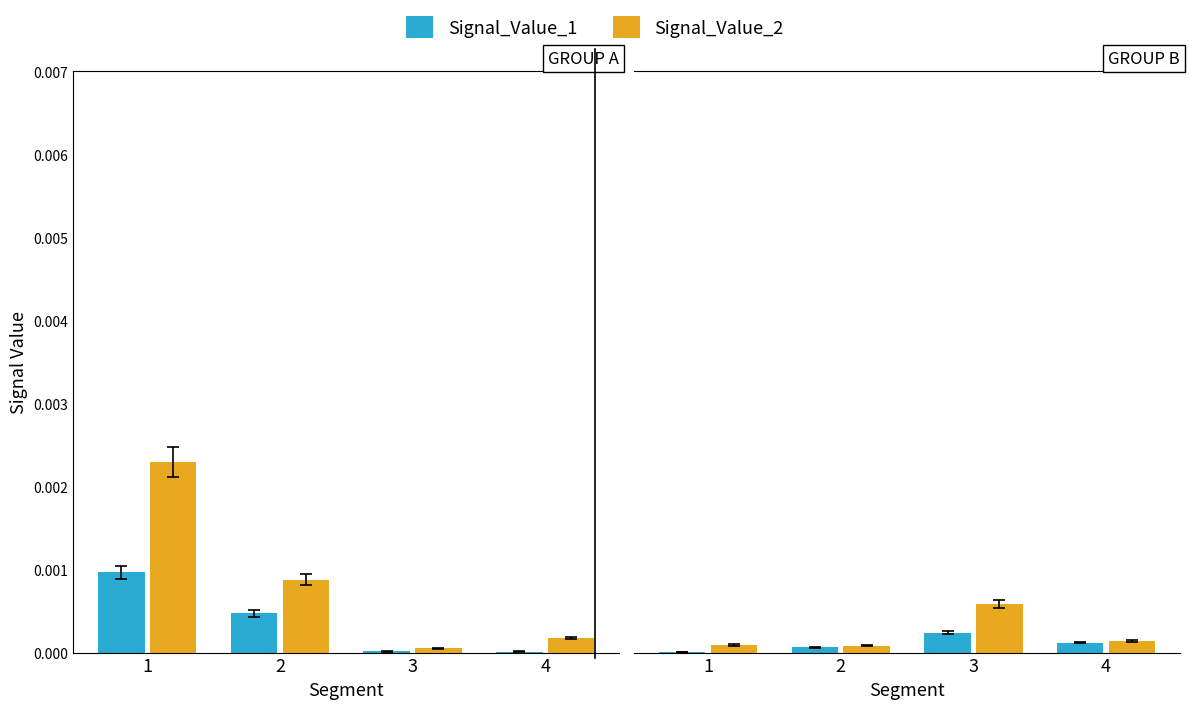

List the labels in order of Signal_Value_1 value, largest first.

3, 4, 2, 1